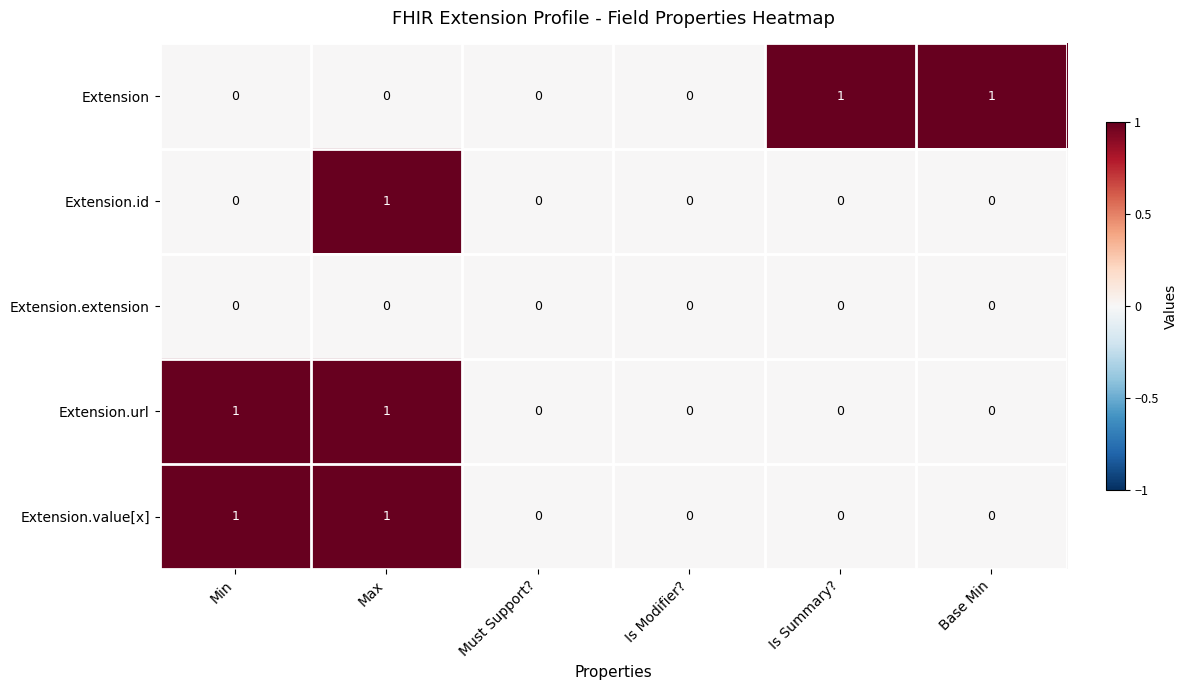

Reading left to right, transcribe all the data shown in this chart.

Extension: Min=0	Max=0	Must Support?=0	Is Modifier?=0	Is Summary?=1	Base Min=1
Extension.id: Min=0	Max=1	Must Support?=0	Is Modifier?=0	Is Summary?=0	Base Min=0
Extension.extension: Min=0	Max=0	Must Support?=0	Is Modifier?=0	Is Summary?=0	Base Min=0
Extension.url: Min=1	Max=1	Must Support?=0	Is Modifier?=0	Is Summary?=0	Base Min=0
Extension.value[x]: Min=1	Max=1	Must Support?=0	Is Modifier?=0	Is Summary?=0	Base Min=0